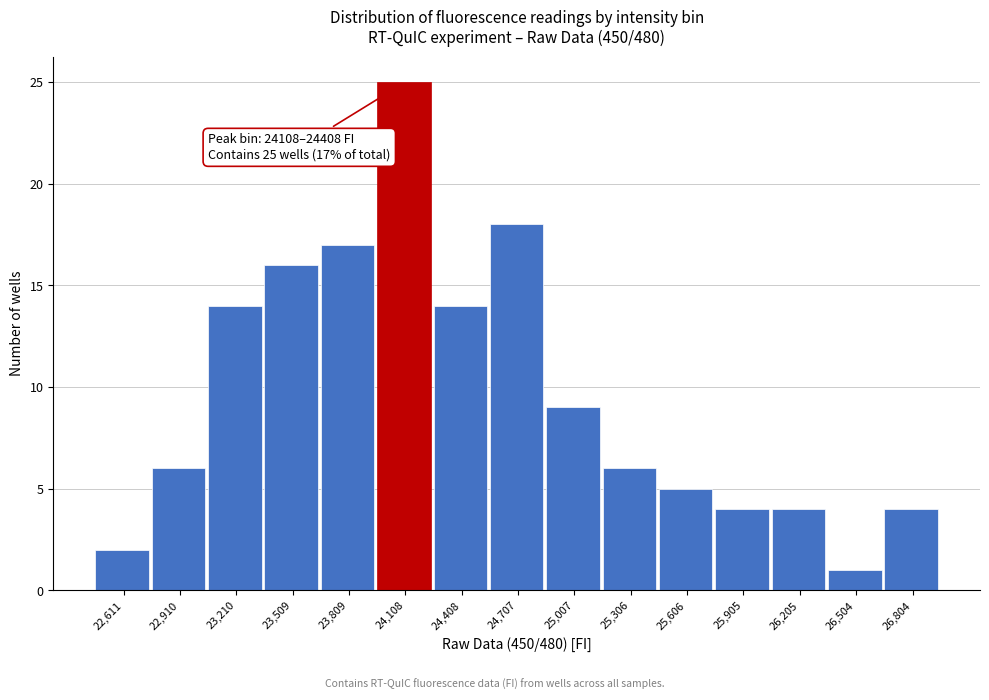

Reading right to left, extract all data points from this chart.

4	1	4	4	5	6	9	18	14	25	17	16	14	6	2